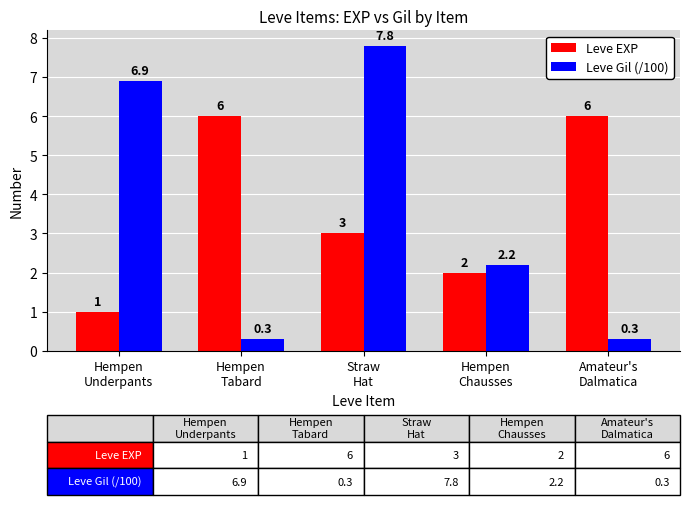

Reading left to right, transcribe all the data shown in this chart.

Leve EXP: Hempen
Underpants=1.0	Hempen
Tabard=6.0	Straw
Hat=3.0	Hempen
Chausses=2.0	Amateur's
Dalmatica=6.0
Leve Gil (/100): Hempen
Underpants=6.9	Hempen
Tabard=0.3	Straw
Hat=7.8	Hempen
Chausses=2.2	Amateur's
Dalmatica=0.3